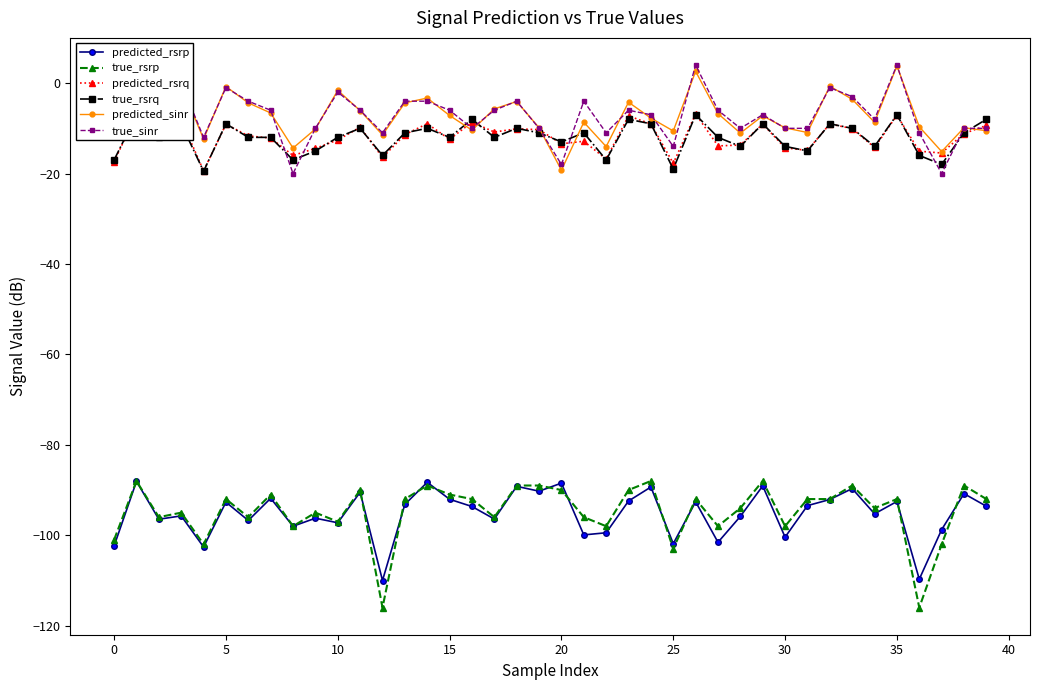

True or false: true_sinr has more than 1 interior local peaks.

True